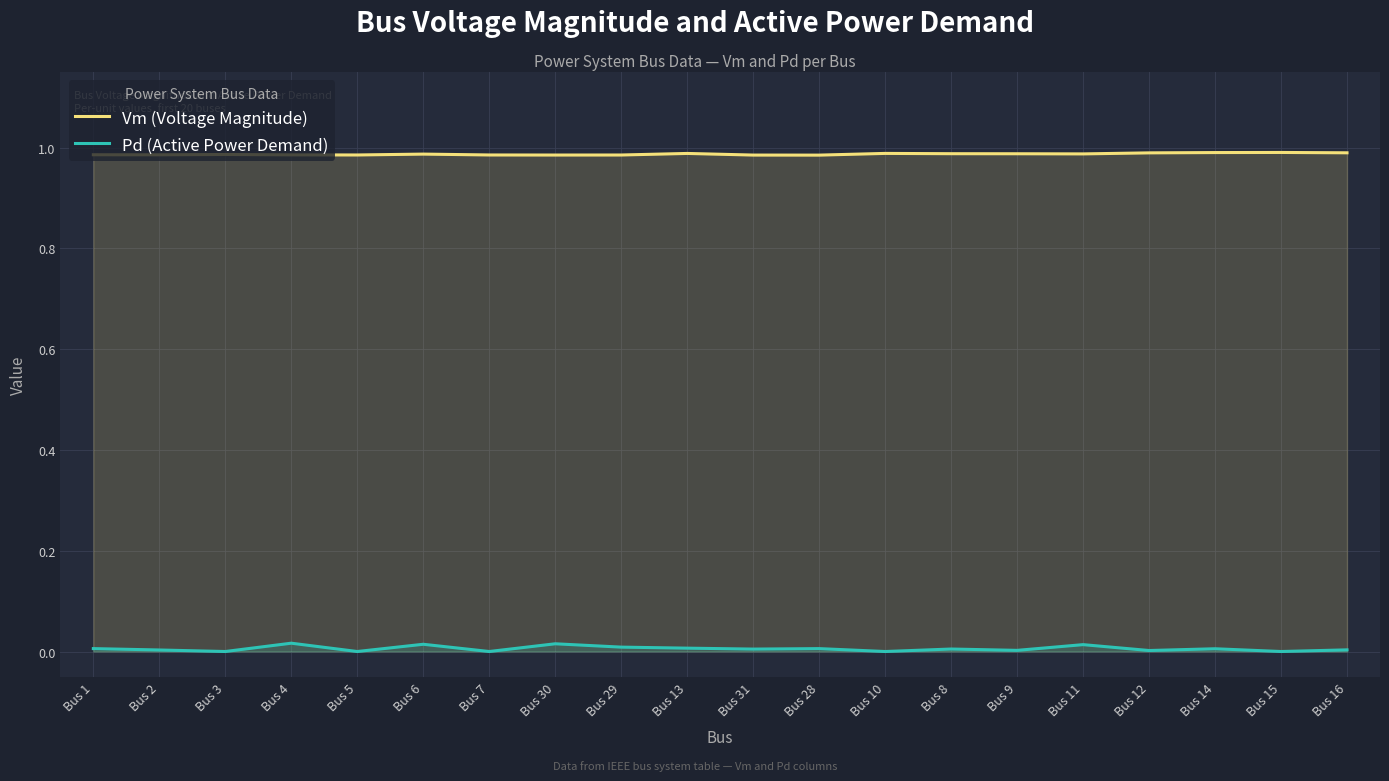

What is the difference between the highest and lowest values at Bus 16?

1.0